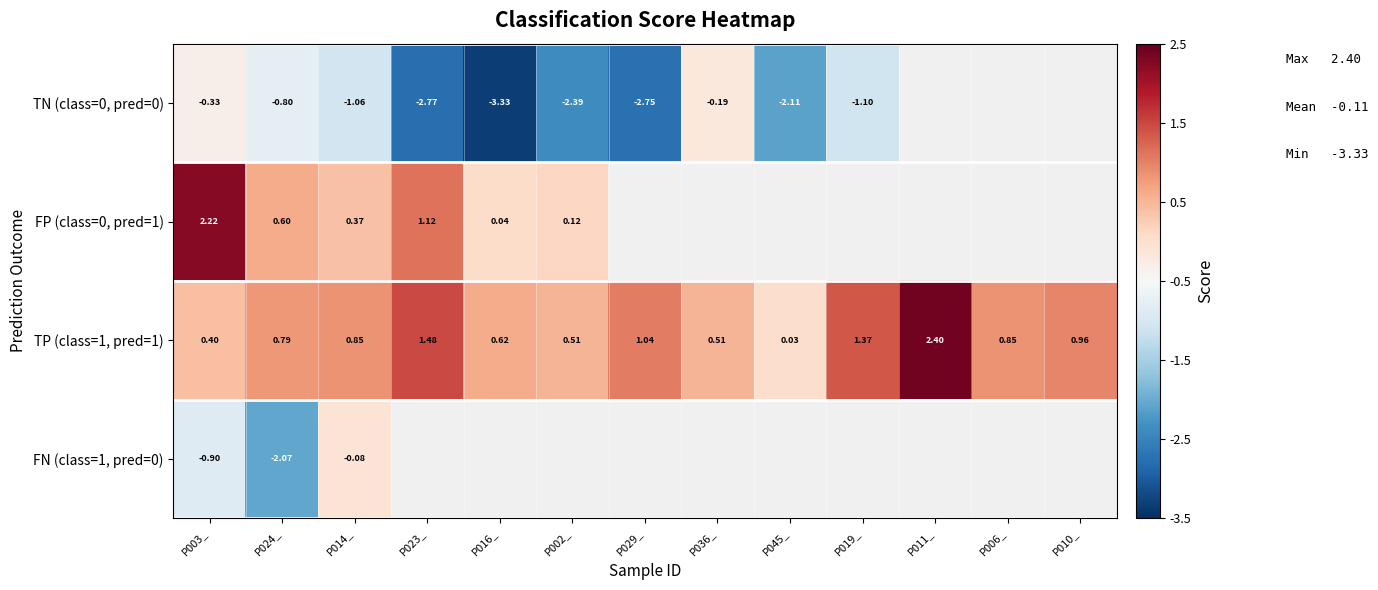

True or false: FP (class=0, pred=1) has a value of 2.2 at P003_.

True